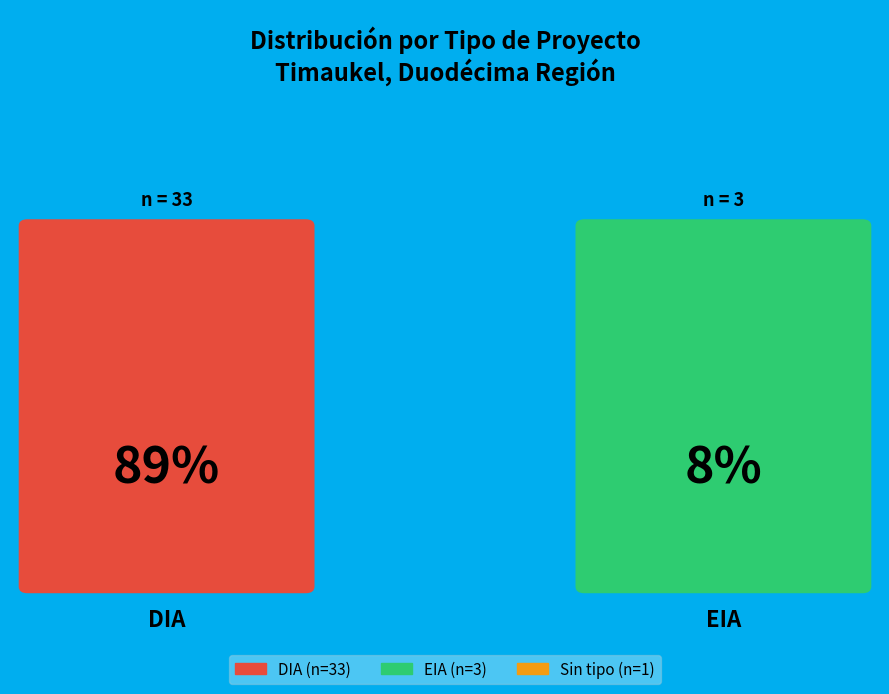

Between EIA and DIA, which is larger?

DIA